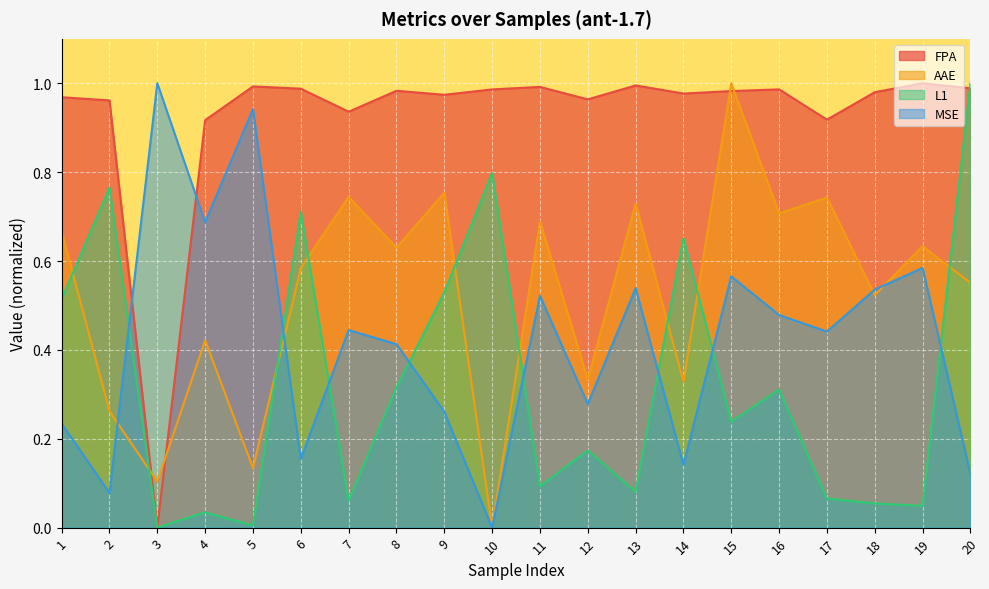

At 2, list the series in order from smallest to largest.

MSE, AAE, L1, FPA